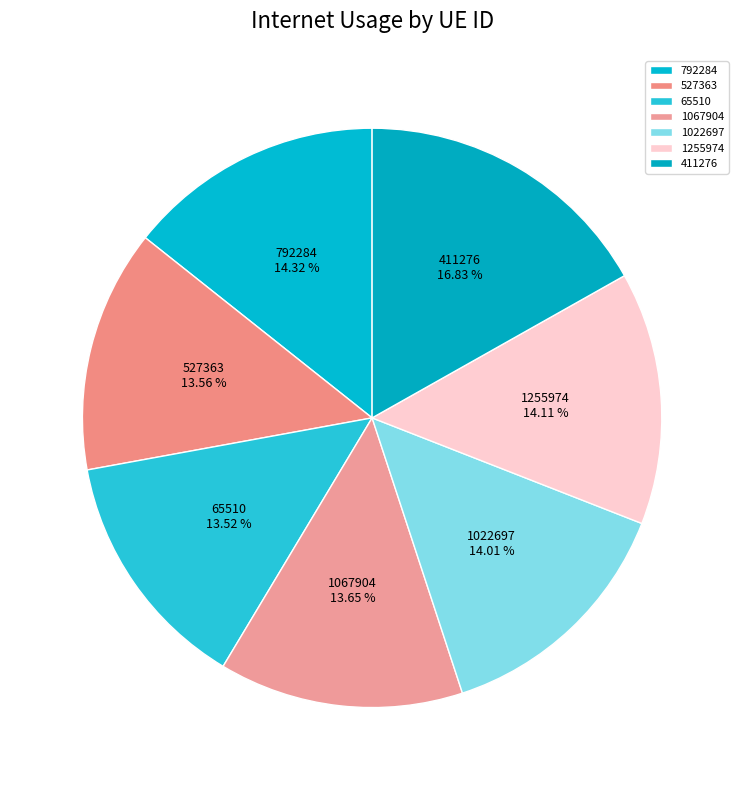

Which slice is the largest?

411276